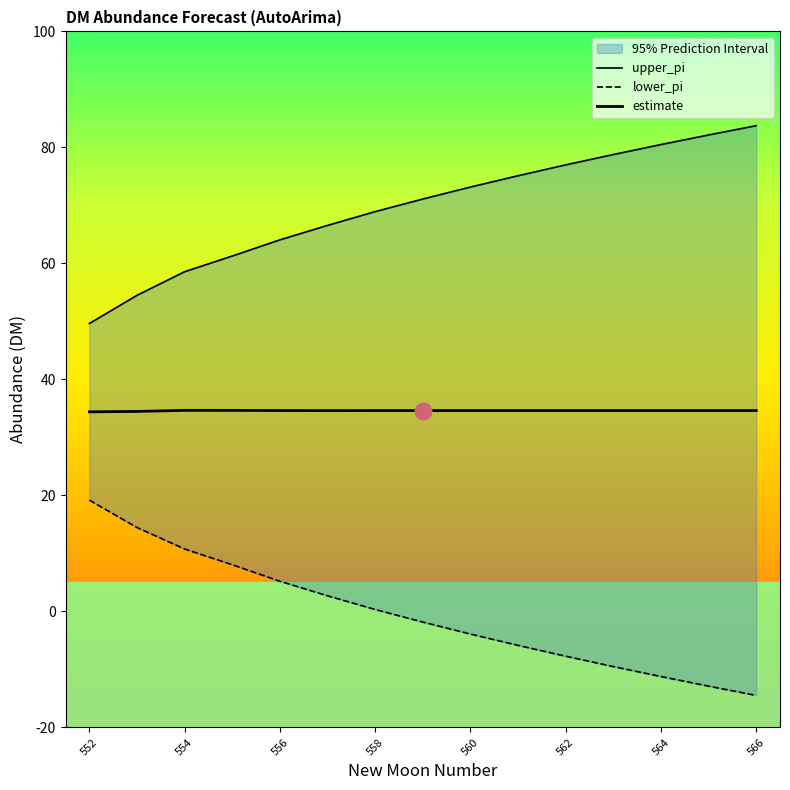

List the series in order of their overall mean, highest first.

upper_pi, estimate, lower_pi